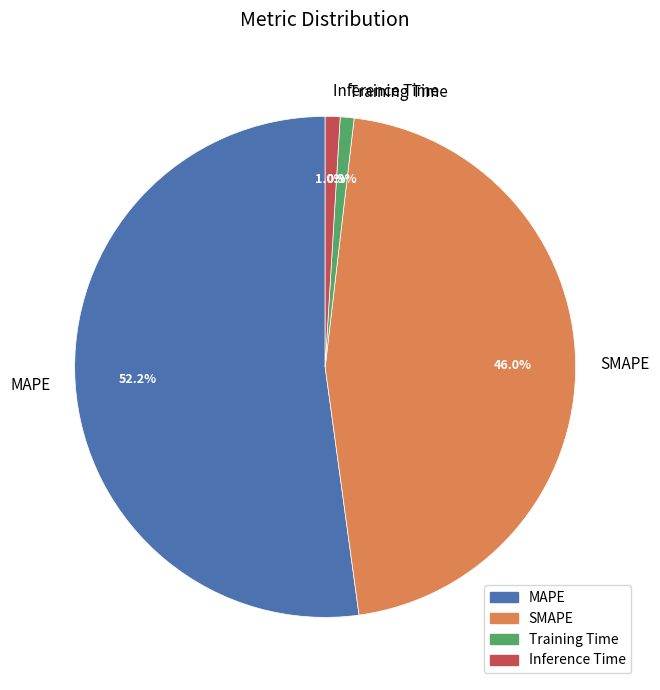

Which slice is the largest?

MAPE